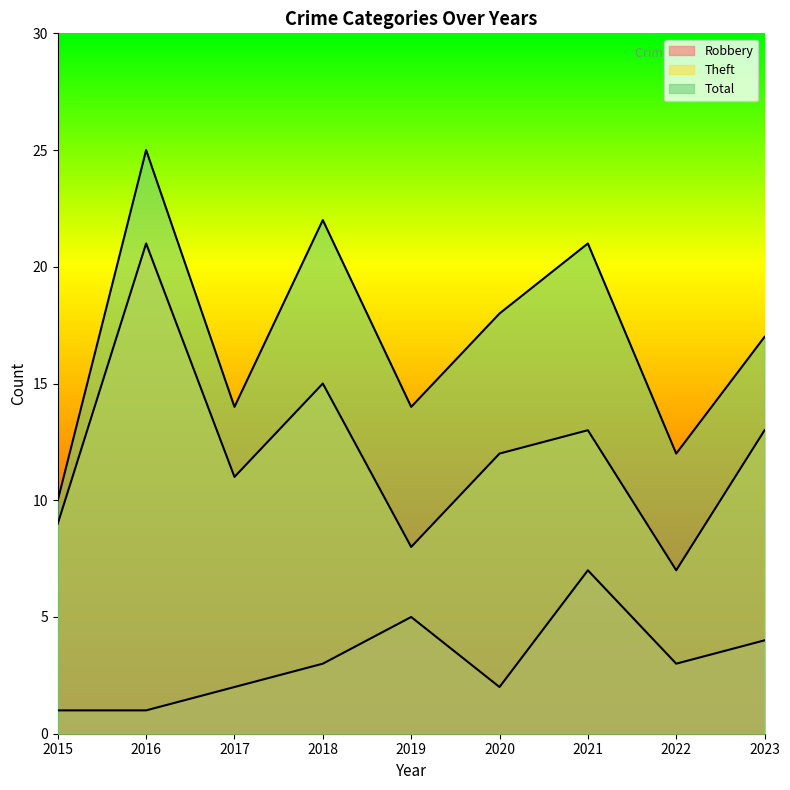

Where is the first local minimum for Total?

2017